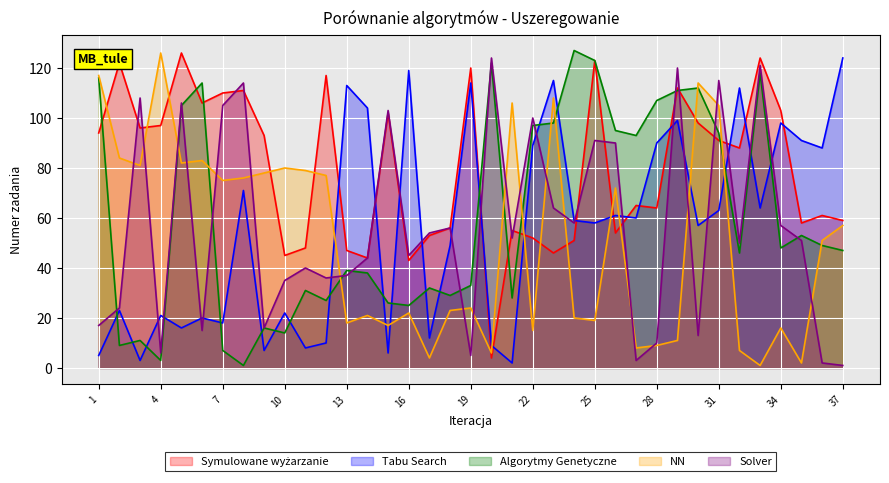

Where does the Symulowane wyżarzanie series first go above 88?

1